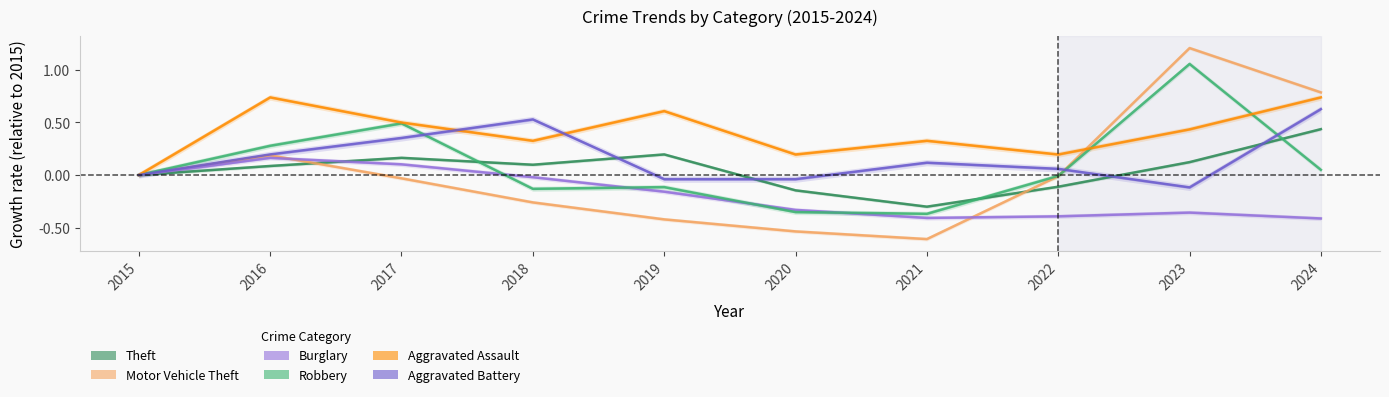

At which label does Aggravated Battery first exceed 0?

2016